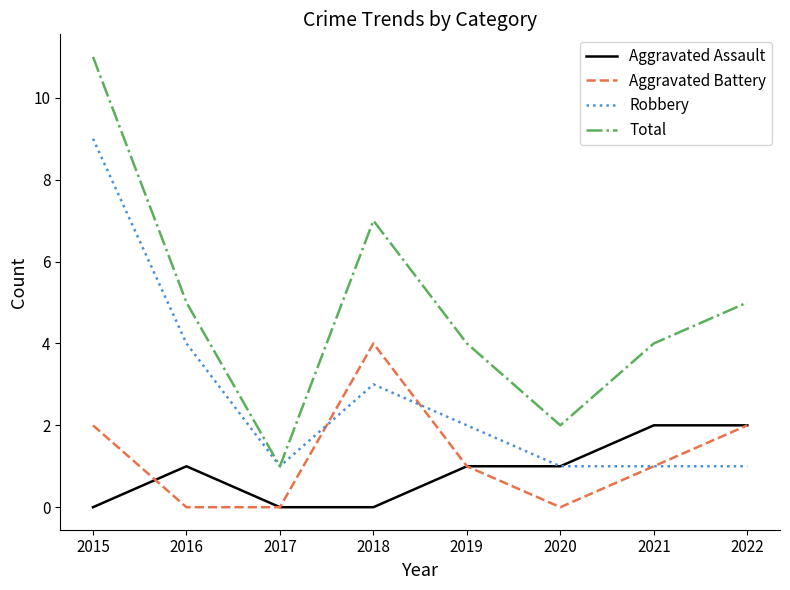

Count the number of categories in the chart.

8